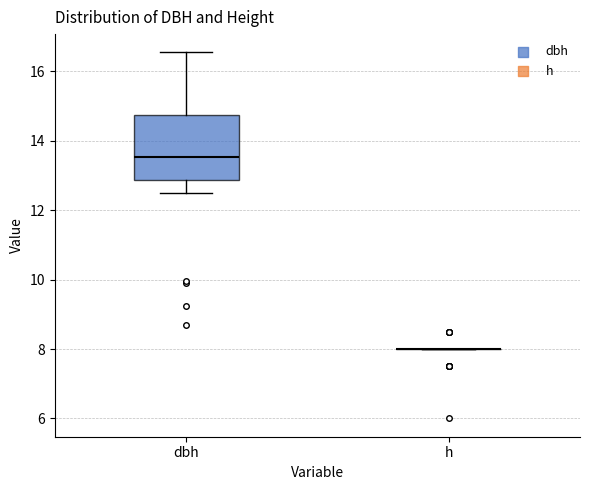

Which box is the tallest, from its lower edge to its upper edge?

dbh